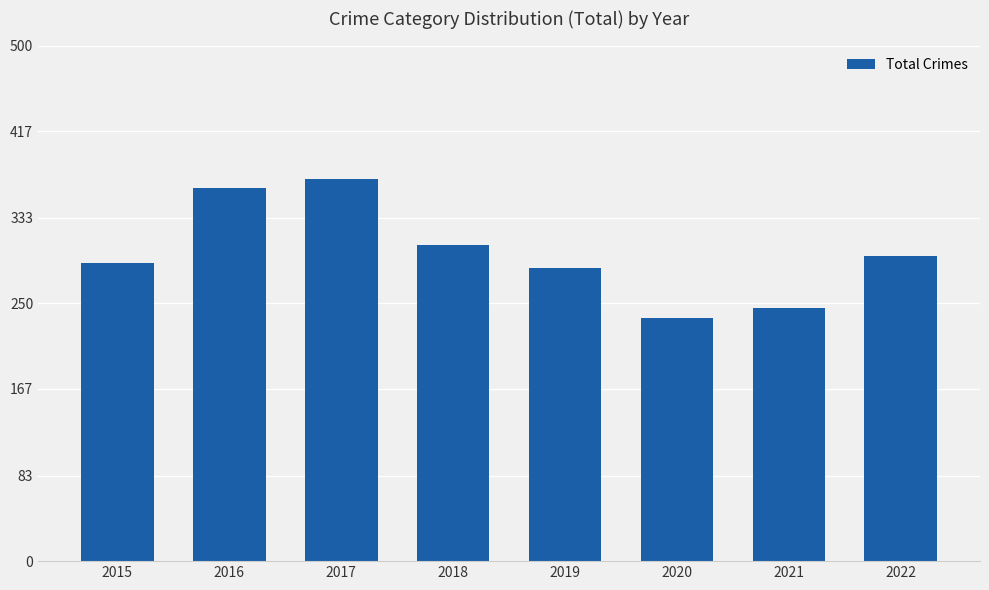

The value at 2020 is 89. True or false?

False